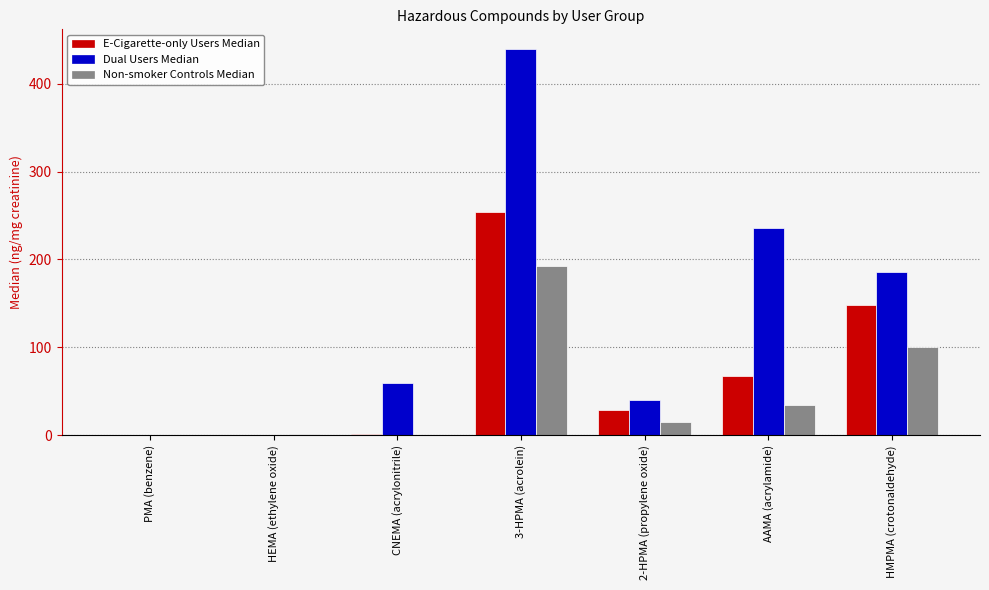

At which category is the sum across all series the highest?

3-HPMA (acrolein)